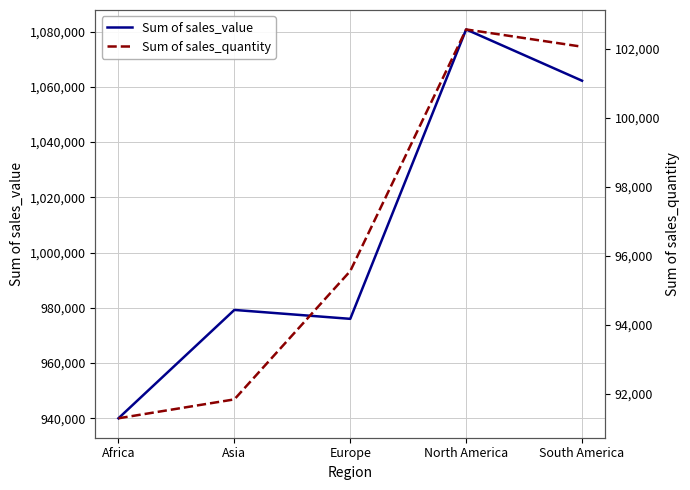

What is the average value of the Sum of sales_quantity series?

96660.0